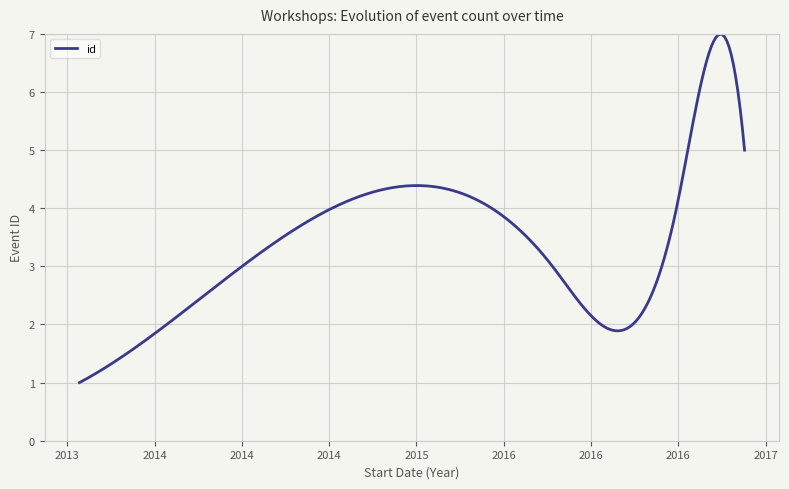

What is the difference between the maximum and minimum values?

6.0